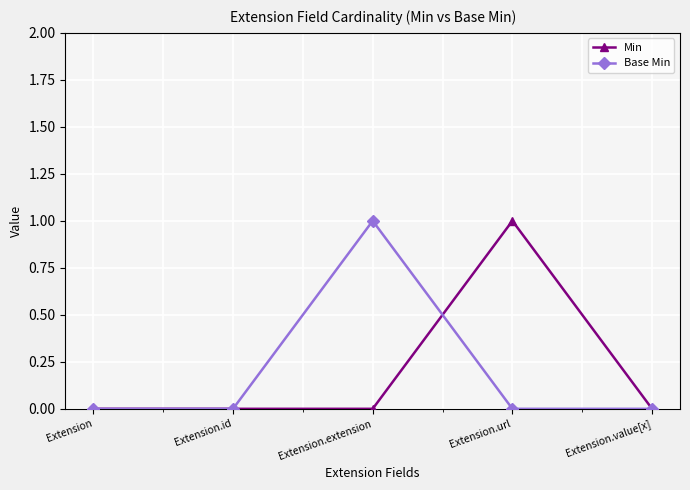

How many series are shown in this chart?

2